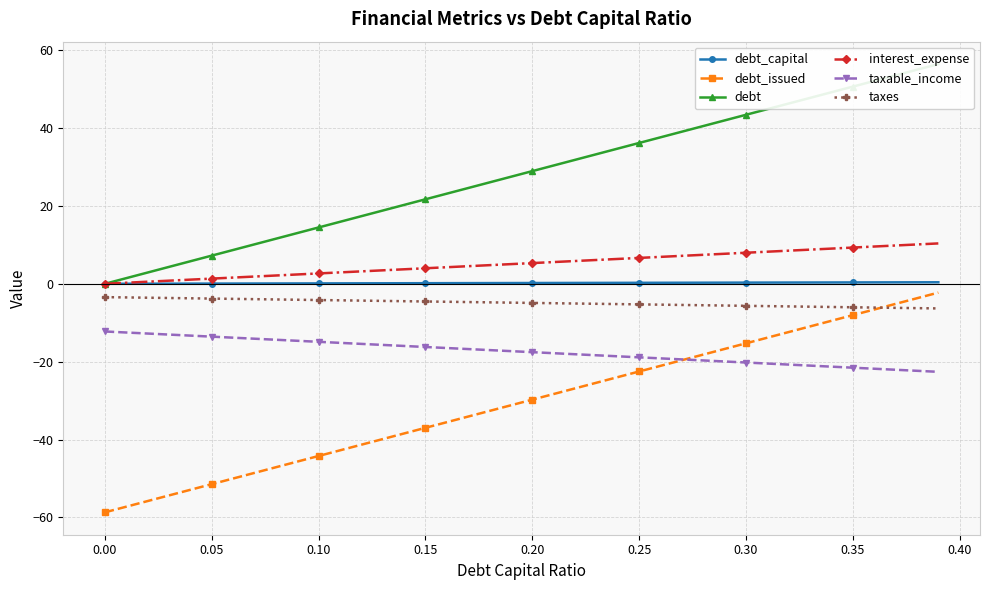

Reading left to right, extract all data points from this chart.

debt_capital: 0.0	0.0	0.0	0.0	0.0	0.1	0.1	0.1	0.1	0.1	0.1	0.1	0.1	0.1	0.1	0.1	0.2	0.2	0.2	0.2	0.2	0.2	0.2	0.2	0.2	0.2	0.3	0.3	0.3	0.3	0.3	0.3	0.3	0.3	0.3	0.3	0.4	0.4	0.4	0.4
debt_issued: -58.7	-57.3	-55.8	-54.4	-52.9	-51.5	-50.0	-48.6	-47.1	-45.7	-44.2	-42.8	-41.3	-39.9	-38.4	-37.0	-35.5	-34.1	-32.7	-31.2	-29.8	-28.3	-26.9	-25.4	-24.0	-22.5	-21.1	-19.6	-18.2	-16.7	-15.3	-13.8	-12.4	-10.9	-9.5	-8.1	-6.6	-5.2	-3.7	-2.3
debt: 0.0	1.4	2.9	4.3	5.8	7.2	8.7	10.1	11.6	13.0	14.5	15.9	17.4	18.8	20.3	21.7	23.2	24.6	26.0	27.5	28.9	30.4	31.8	33.3	34.7	36.2	37.6	39.1	40.5	42.0	43.4	44.9	46.3	47.8	49.2	50.6	52.1	53.5	55.0	56.4
interest_expense: 0.0	0.3	0.5	0.8	1.1	1.3	1.6	1.9	2.1	2.4	2.7	2.9	3.2	3.5	3.7	4.0	4.3	4.5	4.8	5.1	5.3	5.6	5.8	6.1	6.4	6.6	6.9	7.2	7.4	7.7	8.0	8.2	8.5	8.8	9.0	9.3	9.6	9.8	10.1	10.4
taxable_income: -12.2	-12.5	-12.8	-13.0	-13.3	-13.6	-13.8	-14.1	-14.4	-14.6	-14.9	-15.2	-15.4	-15.7	-16.0	-16.2	-16.5	-16.8	-17.0	-17.3	-17.6	-17.8	-18.1	-18.4	-18.6	-18.9	-19.2	-19.4	-19.7	-20.0	-20.2	-20.5	-20.8	-21.0	-21.3	-21.6	-21.8	-22.1	-22.4	-22.6
taxes: -3.4	-3.5	-3.6	-3.7	-3.7	-3.8	-3.9	-4.0	-4.0	-4.1	-4.2	-4.2	-4.3	-4.4	-4.5	-4.5	-4.6	-4.7	-4.8	-4.8	-4.9	-5.0	-5.1	-5.1	-5.2	-5.3	-5.4	-5.4	-5.5	-5.6	-5.7	-5.7	-5.8	-5.9	-6.0	-6.0	-6.1	-6.2	-6.3	-6.3